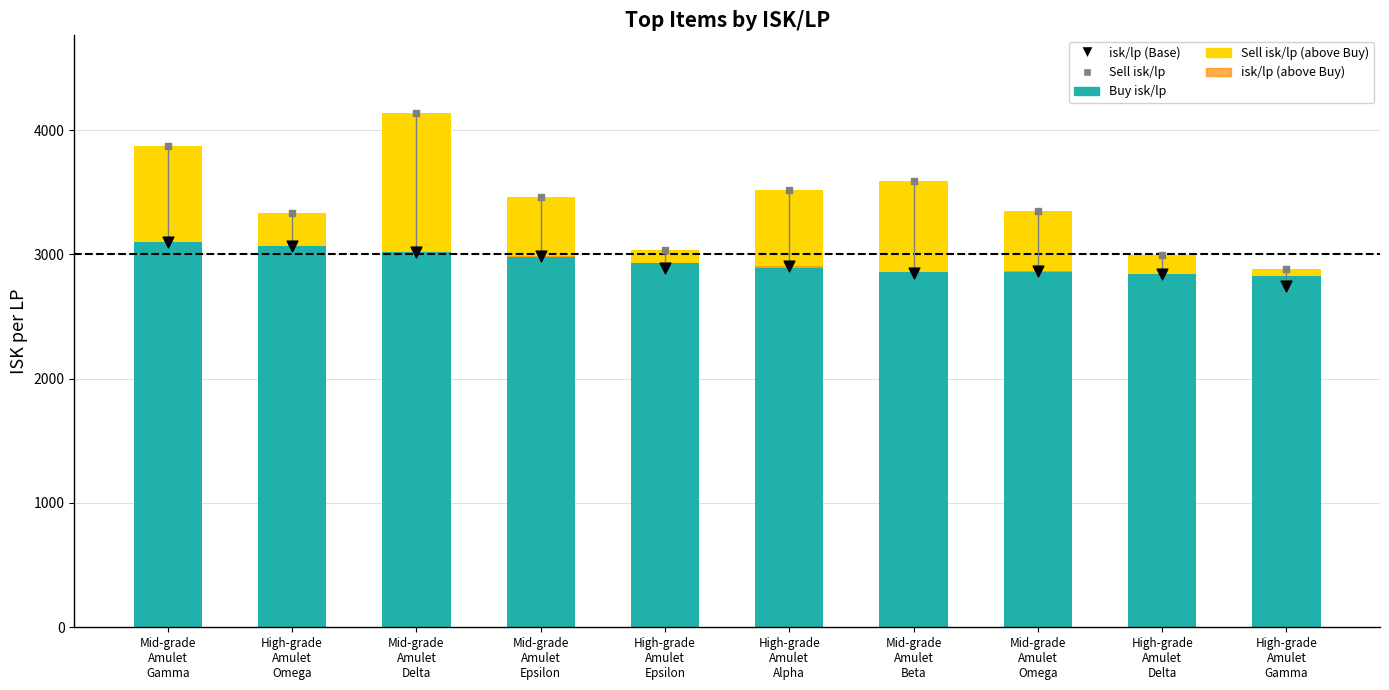

What is the total value across all series at Mid-grade
Amulet
Epsilon?

9920.4